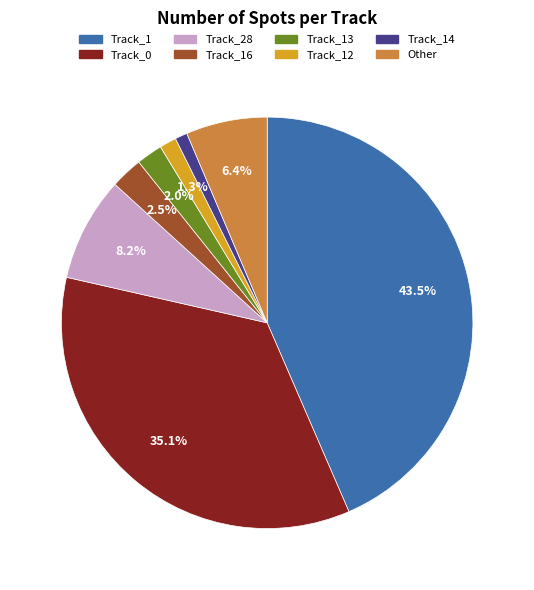

Does any single category account for the majority?

No